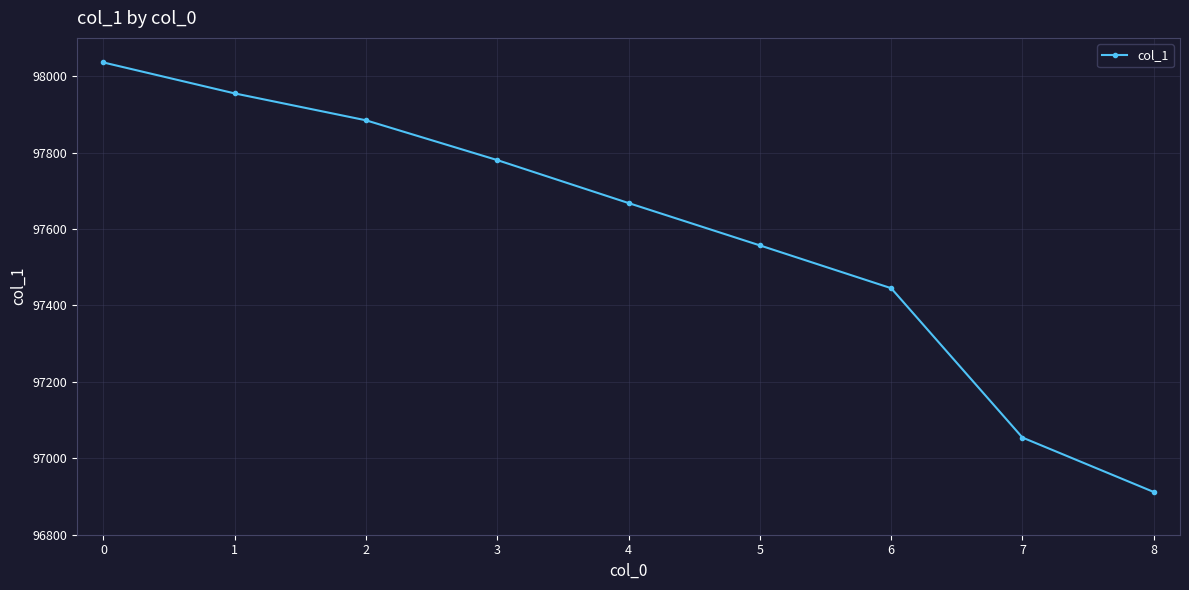

What is the smallest value displayed?

96911.8